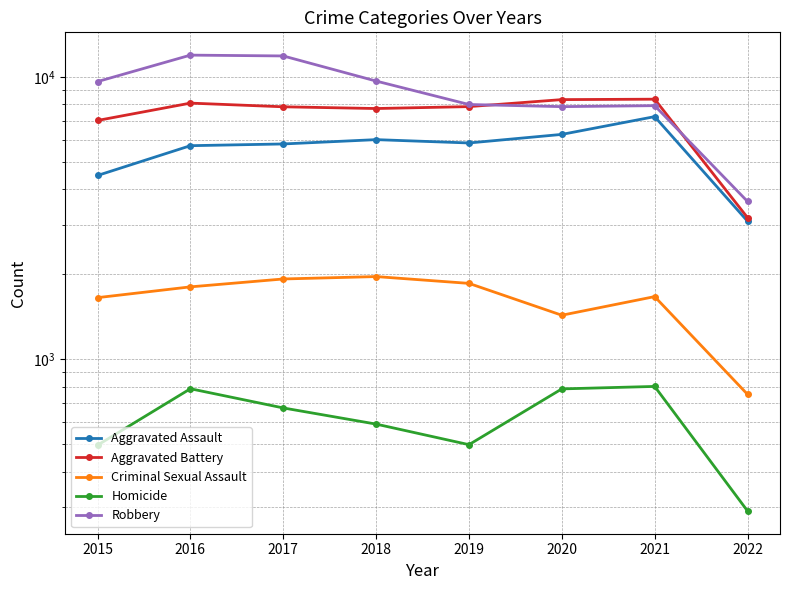

Is the value of Aggravated Battery at 2020 greater than the value of Aggravated Assault at 2022?

Yes